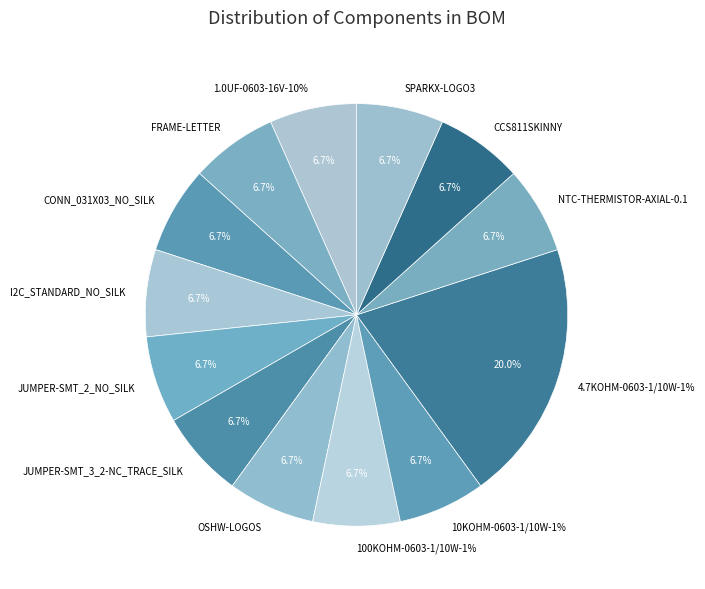

Is there a majority slice in this chart?

No